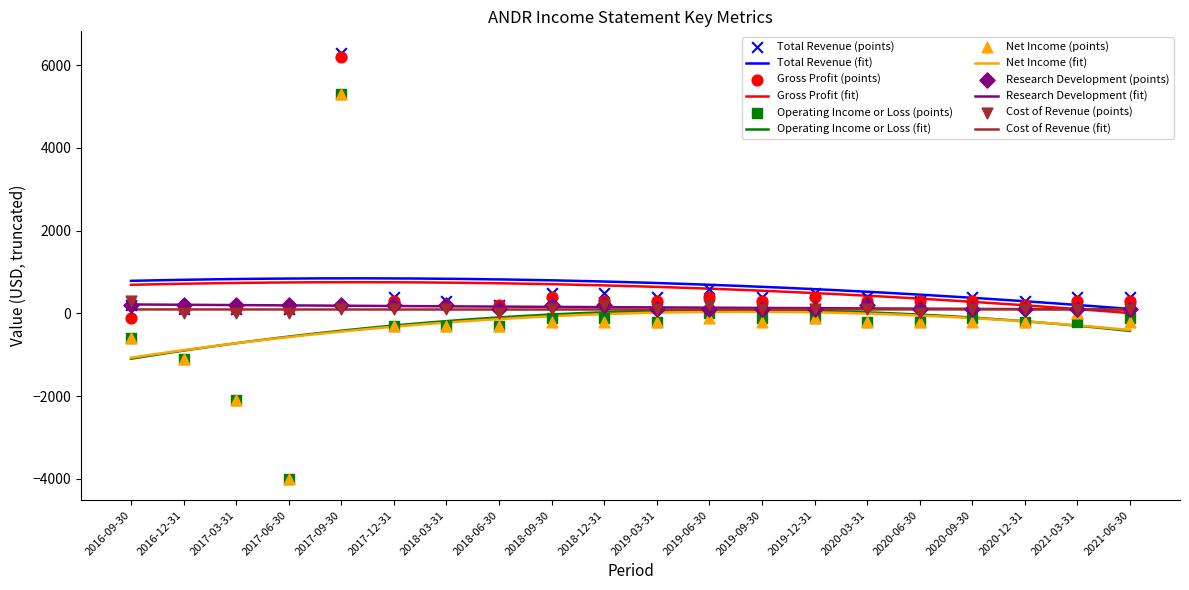

What are all the series names shown in the legend?

Total Revenue, Gross Profit, Operating Income or Loss, Net Income, Research Development, Cost of Revenue